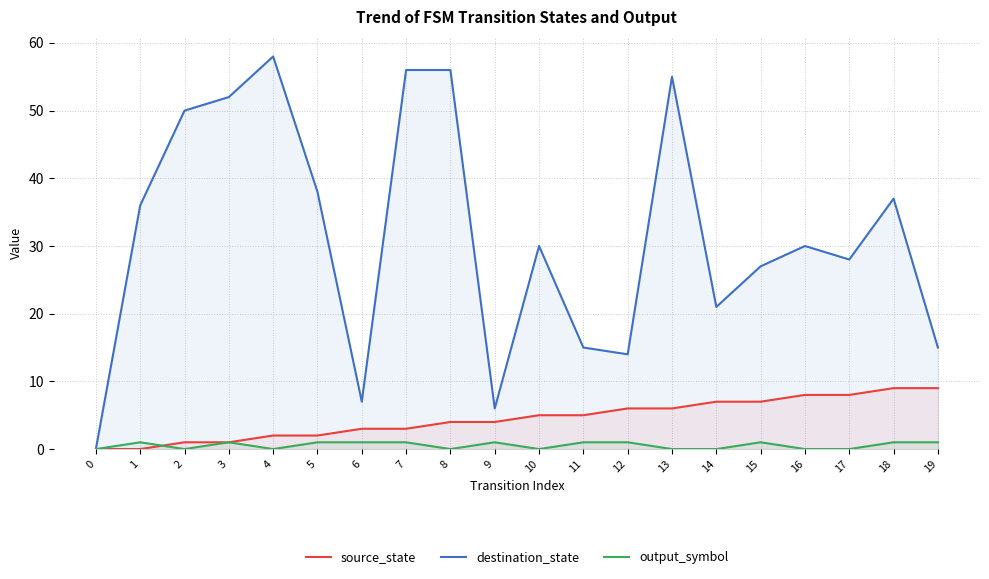

At 4, list the series in order from smallest to largest.

output_symbol, source_state, destination_state